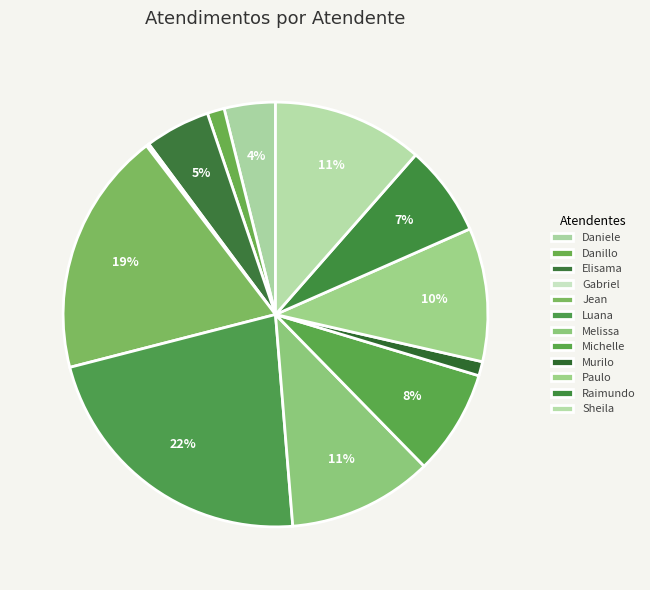

How many slices are in this pie chart?

12